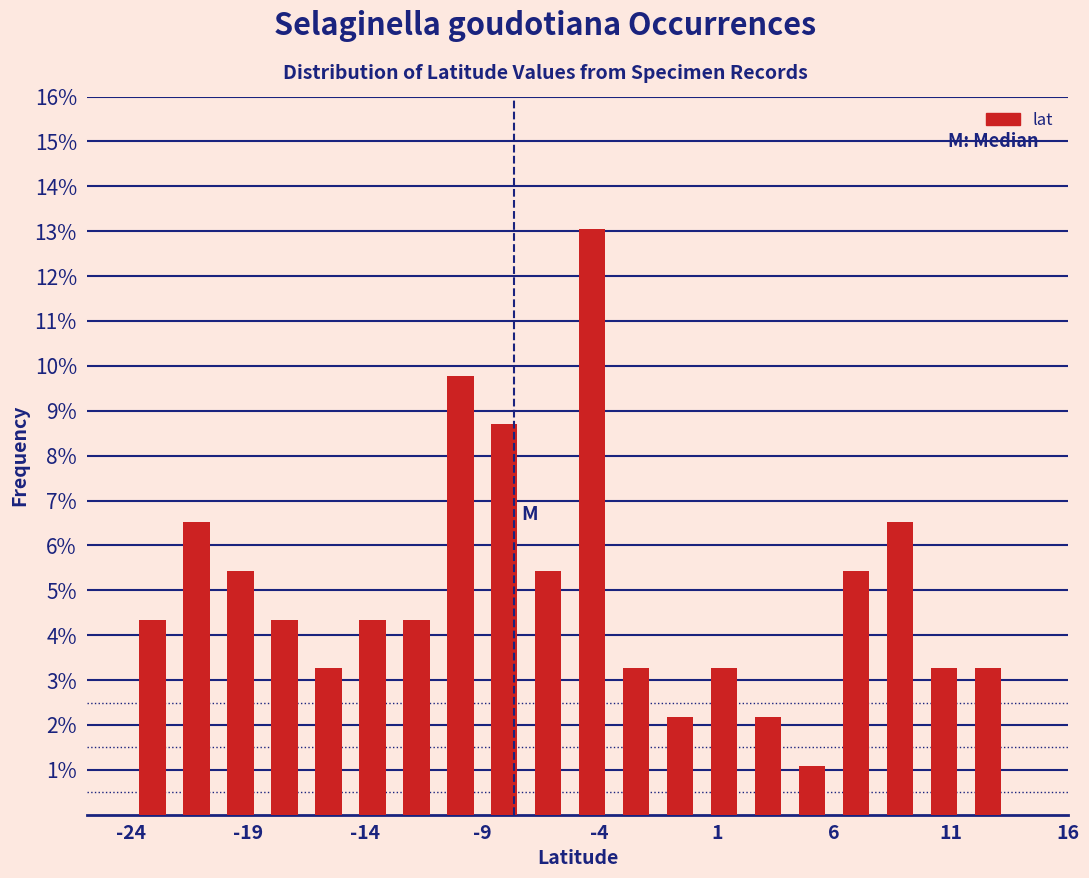

Around what value on the x-axis is the tallest bar? Give the approximate position of its centre, as read against the axis.

-4.5